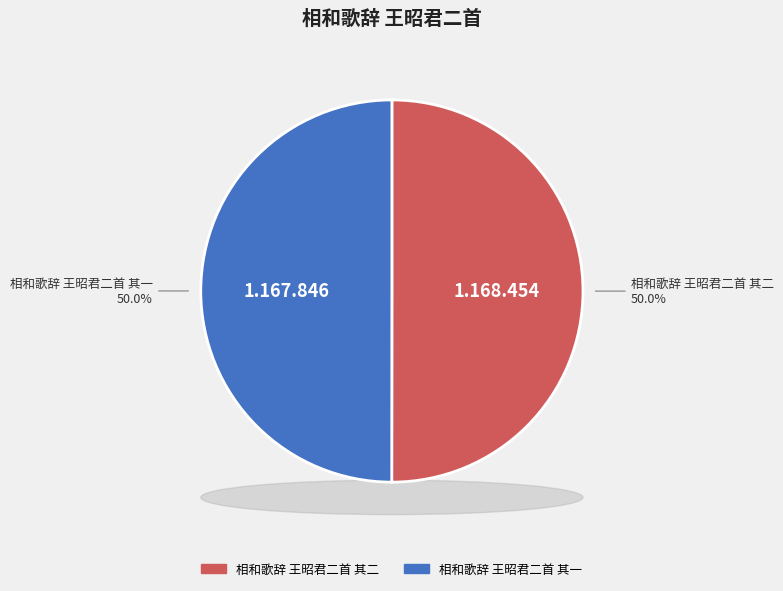

What is the ratio of the value at 相和歌辞 王昭君二首 其一 to the value at 相和歌辞 王昭君二首 其二?

1.0